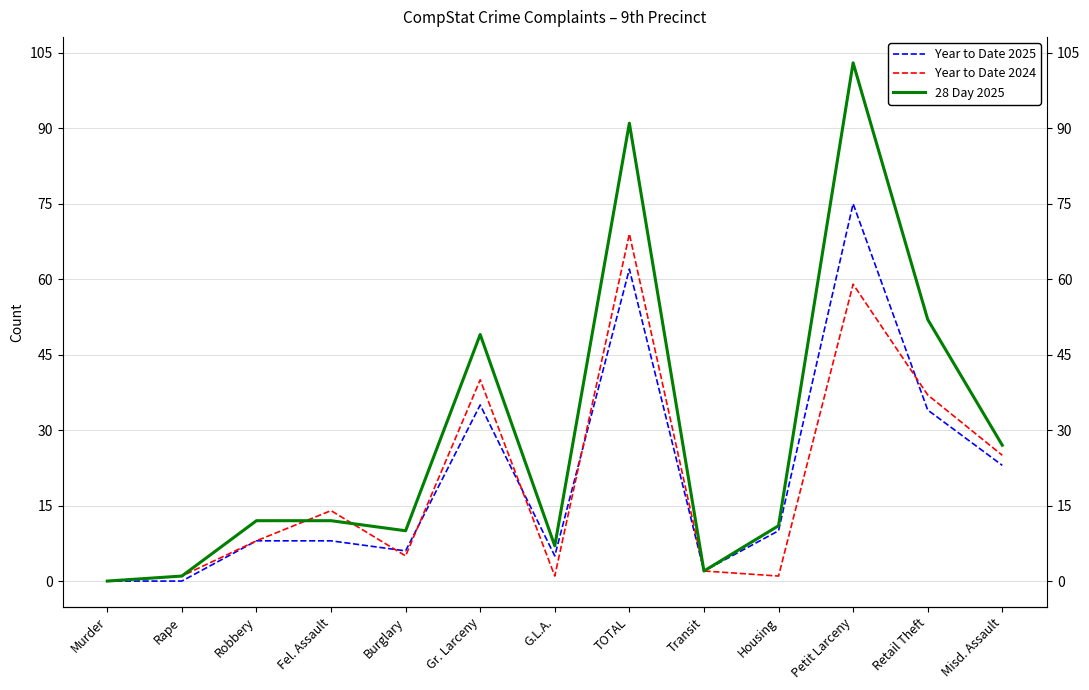

Reading left to right, transcribe all the data shown in this chart.

Year to Date 2025: 0	0	8	8	6	35	5	62	2	10	75	34	23
Year to Date 2024: 0	1	8	14	5	40	1	69	2	1	59	37	25
28 Day 2025: 0	1	12	12	10	49	7	91	2	11	103	52	27